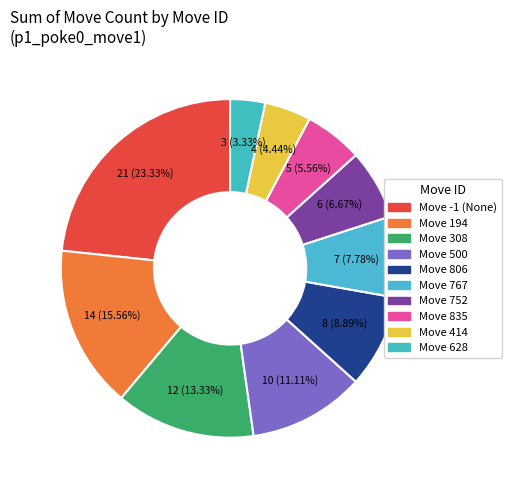

Which slice is the largest?

-1